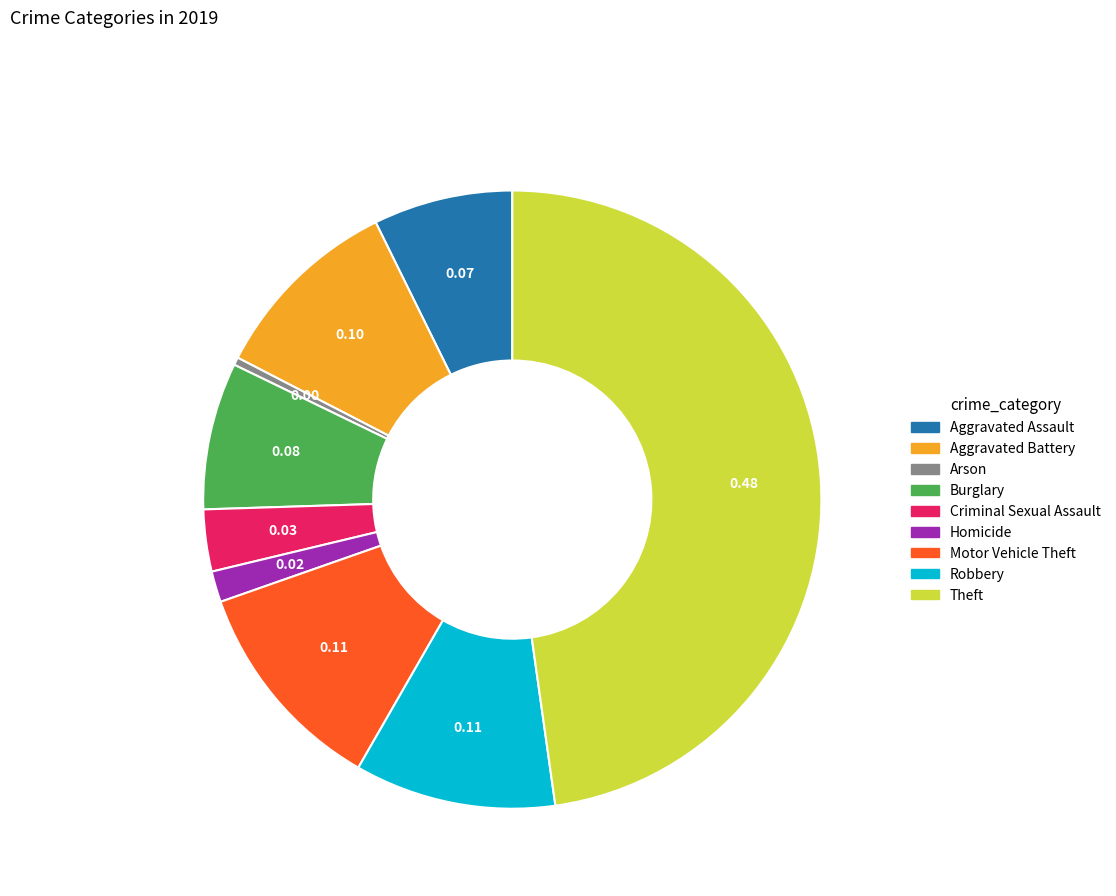

Is the sum of Arson and Burglary greater than half?

No